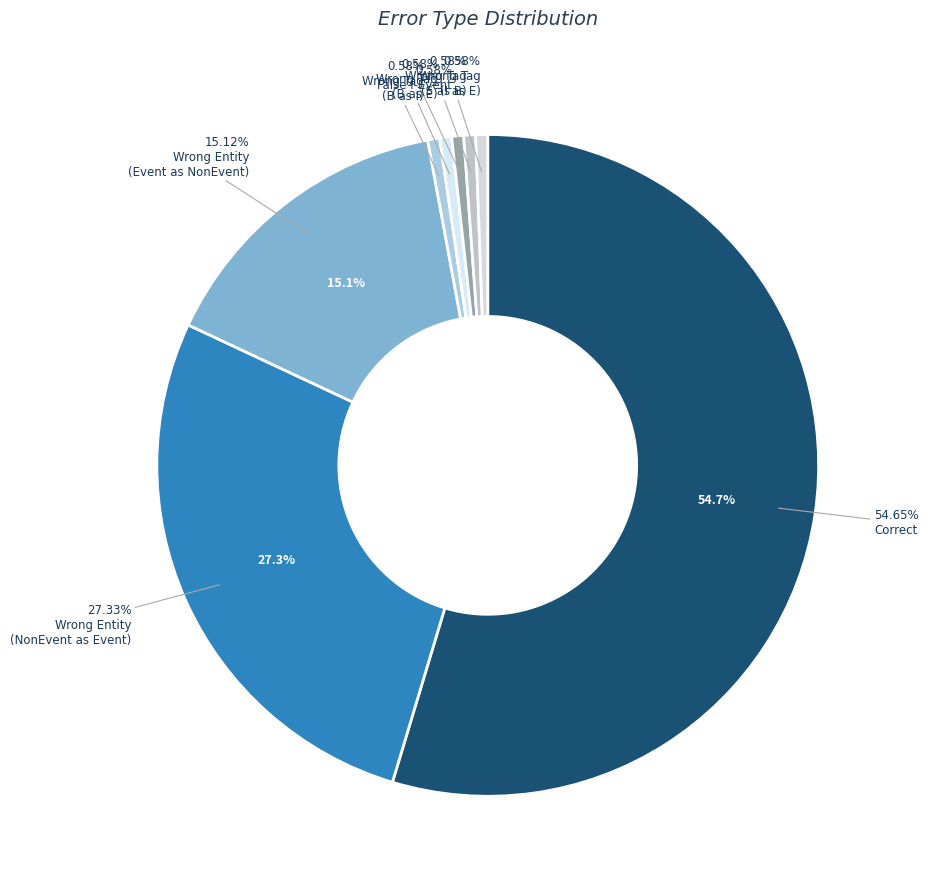

Which slice is the largest?

Correct